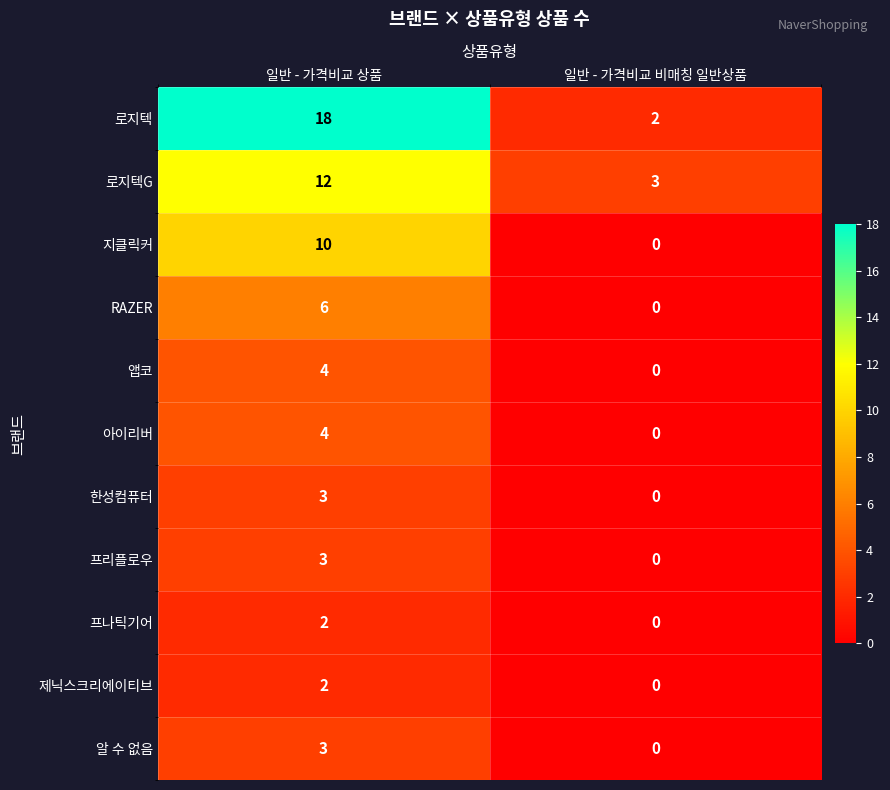

Reading left to right, extract all data points from this chart.

로지텍: 일반 - 가격비교 상품=18	일반 - 가격비교 비매칭 일반상품=2
로지텍G: 일반 - 가격비교 상품=12	일반 - 가격비교 비매칭 일반상품=3
지클릭커: 일반 - 가격비교 상품=10	일반 - 가격비교 비매칭 일반상품=0
RAZER: 일반 - 가격비교 상품=6	일반 - 가격비교 비매칭 일반상품=0
앱코: 일반 - 가격비교 상품=4	일반 - 가격비교 비매칭 일반상품=0
아이리버: 일반 - 가격비교 상품=4	일반 - 가격비교 비매칭 일반상품=0
한성컴퓨터: 일반 - 가격비교 상품=3	일반 - 가격비교 비매칭 일반상품=0
프리플로우: 일반 - 가격비교 상품=3	일반 - 가격비교 비매칭 일반상품=0
프나틱기어: 일반 - 가격비교 상품=2	일반 - 가격비교 비매칭 일반상품=0
제닉스크리에이티브: 일반 - 가격비교 상품=2	일반 - 가격비교 비매칭 일반상품=0
알 수 없음: 일반 - 가격비교 상품=3	일반 - 가격비교 비매칭 일반상품=0